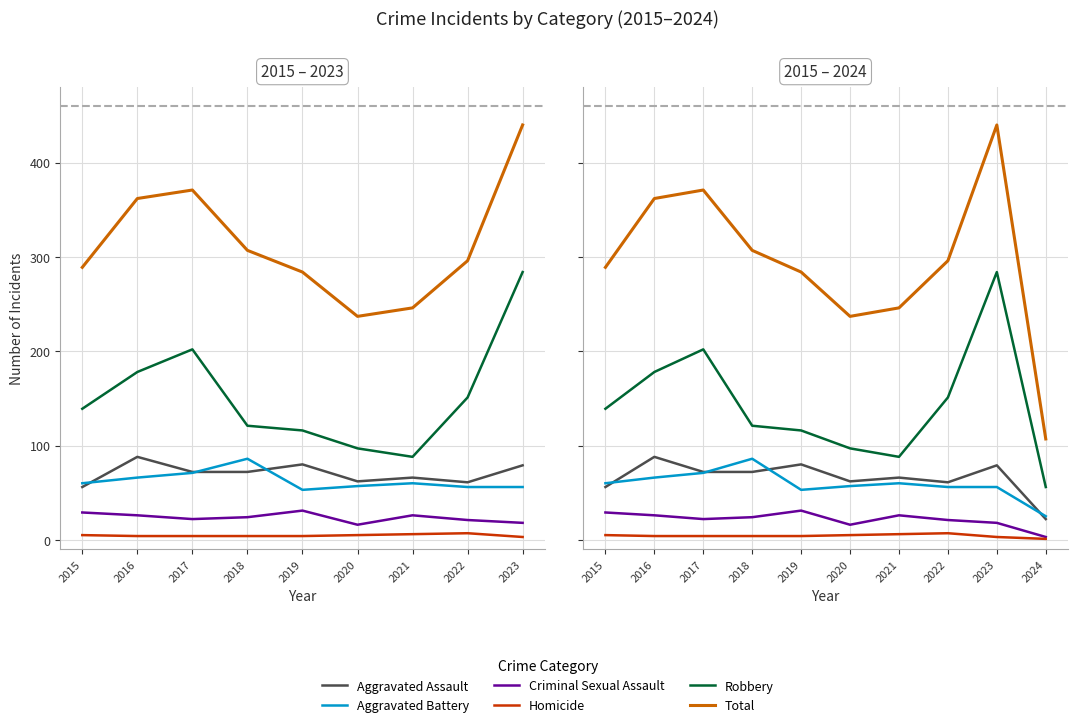

True or false: Aggravated Battery has more than 2 interior local peaks.

False